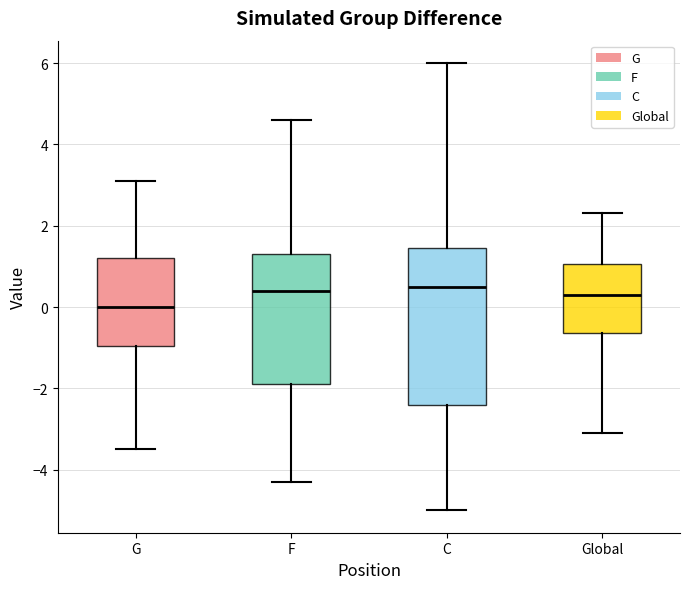

Reading left to right, transcribe this box plot: for each box, give where its median line is, the range the box spans, and where its two whiskers end, as read against the y-axis. The values are not printed on the chart, so give them approximately, as read against the axis.

G: median 0.0, box -1.0 to 1.2, whiskers -3.4 to 3.2
F: median 0.4, box -1.8 to 1.4, whiskers -4.2 to 4.6
C: median 0.6, box -2.4 to 1.4, whiskers -5.0 to 6.0
Global: median 0.4, box -0.6 to 1.0, whiskers -3.0 to 2.4